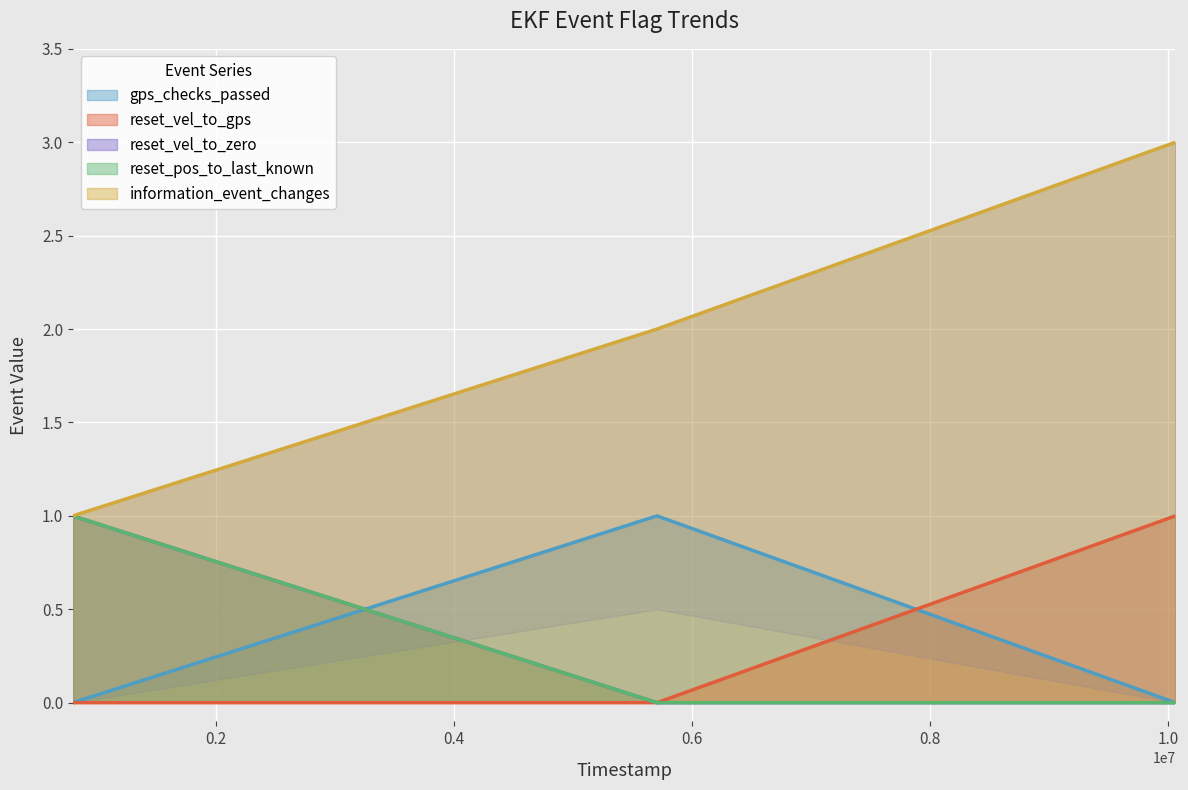

Which series has the widest spread of values?

information_event_changes